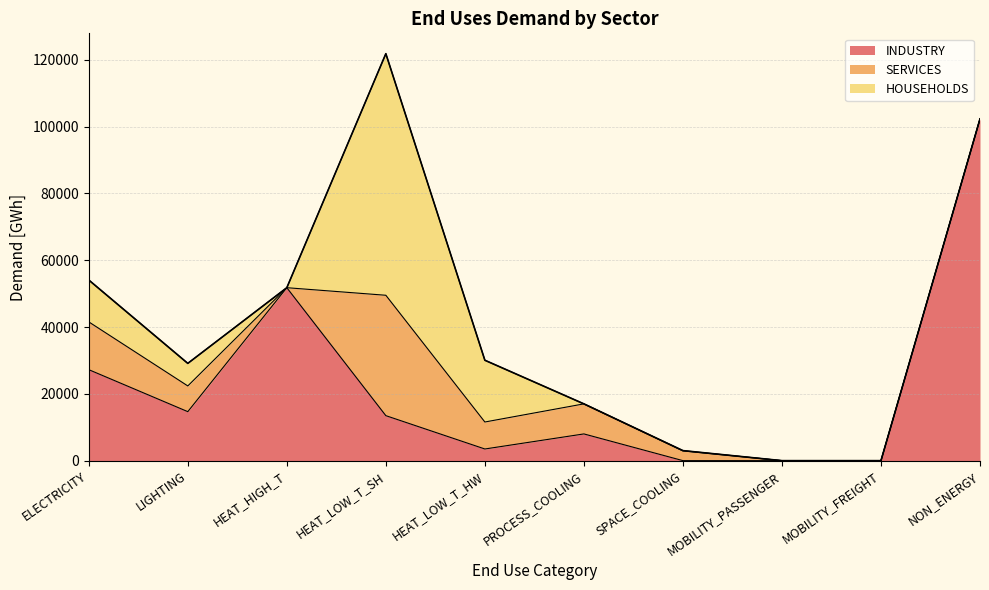

Is it true that INDUSTRY equals 13469.6 at HEAT_LOW_T_SH?

True